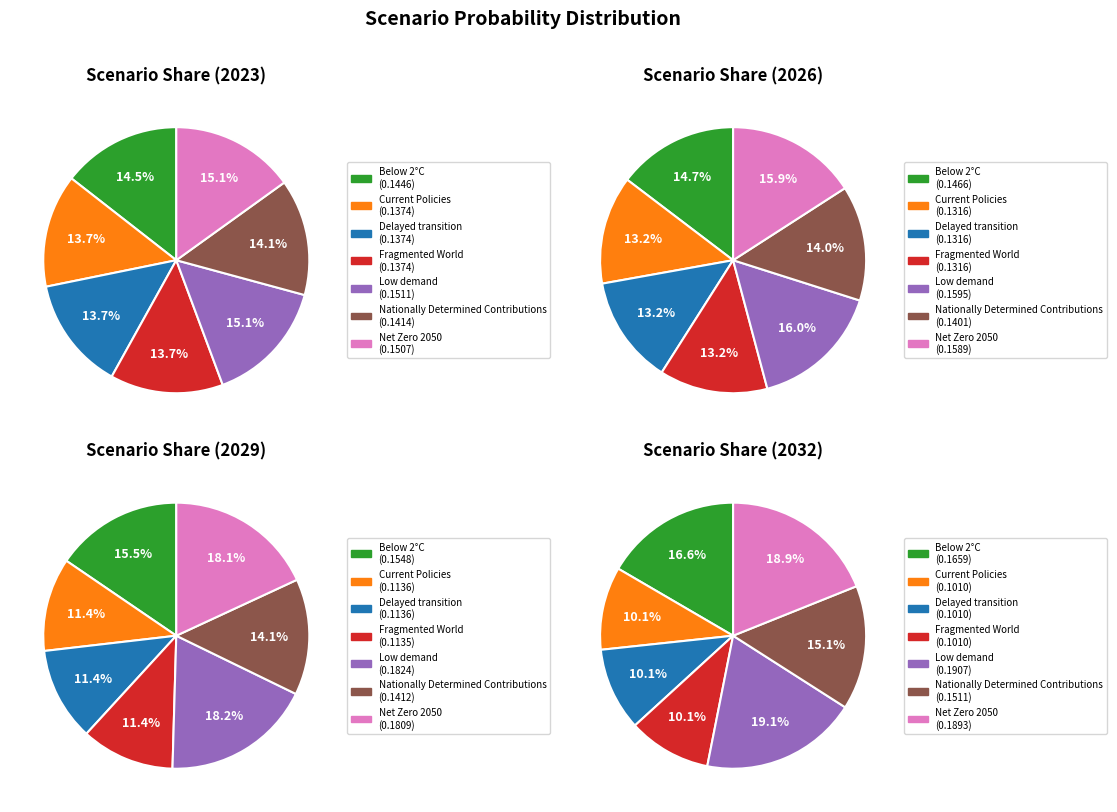

Rank the categories by 2023 value from highest to lowest.

Low demand, Net Zero 2050, Below 2°C, Nationally Determined Contributions, Current Policies, Delayed transition, Fragmented World